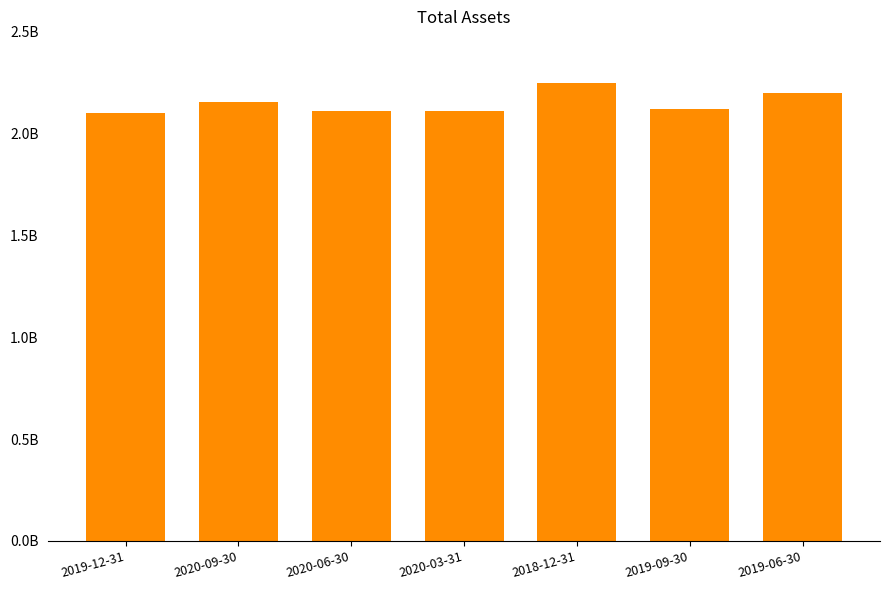

What is the value of the 1st bar from the left?

2099274826.5